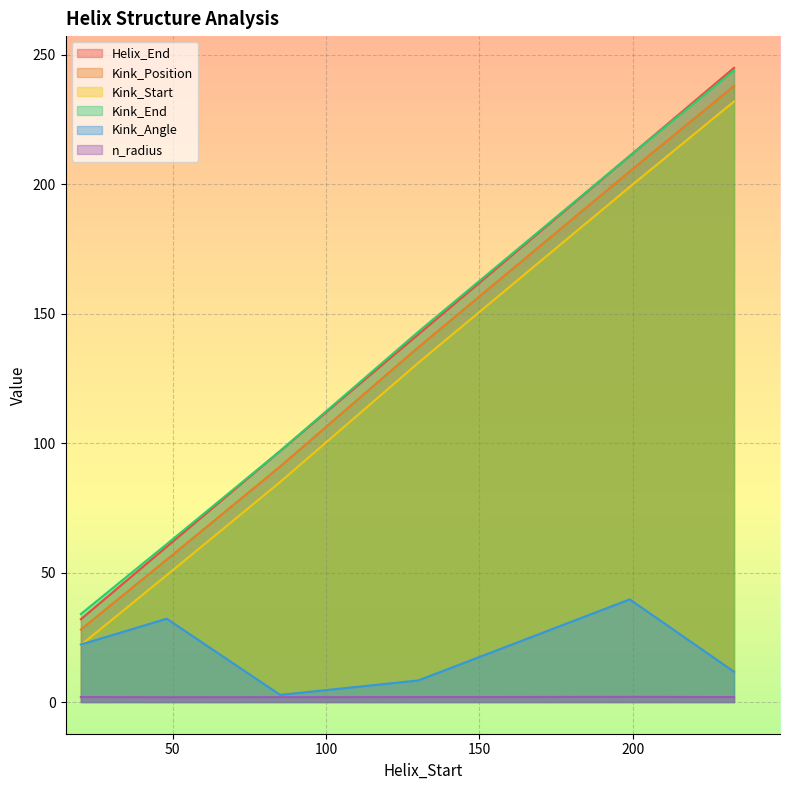

What is the difference between the highest and lowest values at 130?

141.1